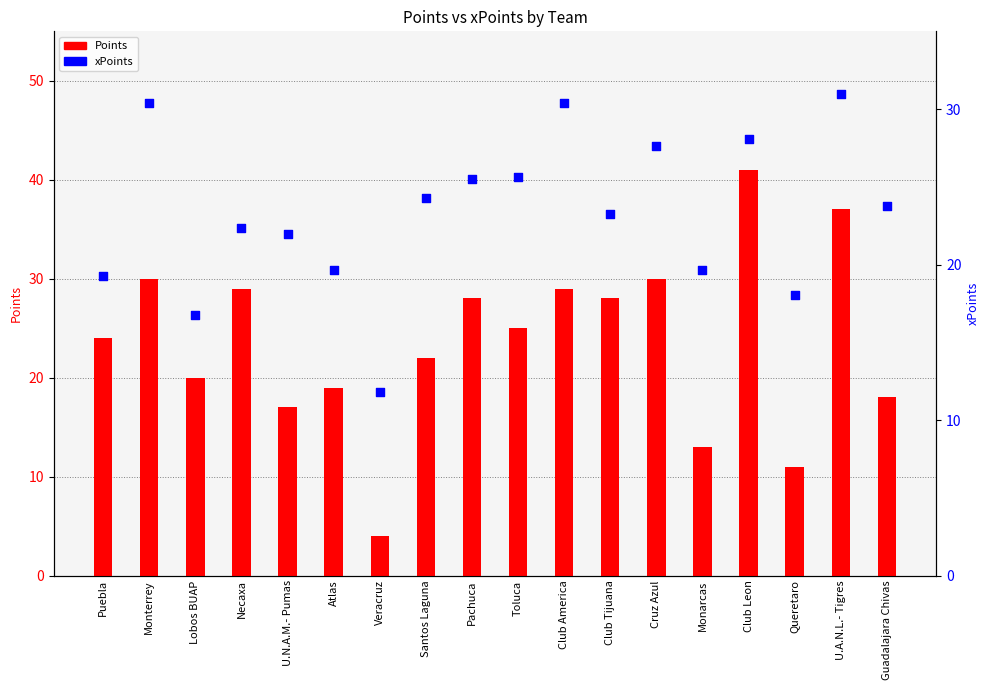

What are all the series names shown in the legend?

Points, xPoints